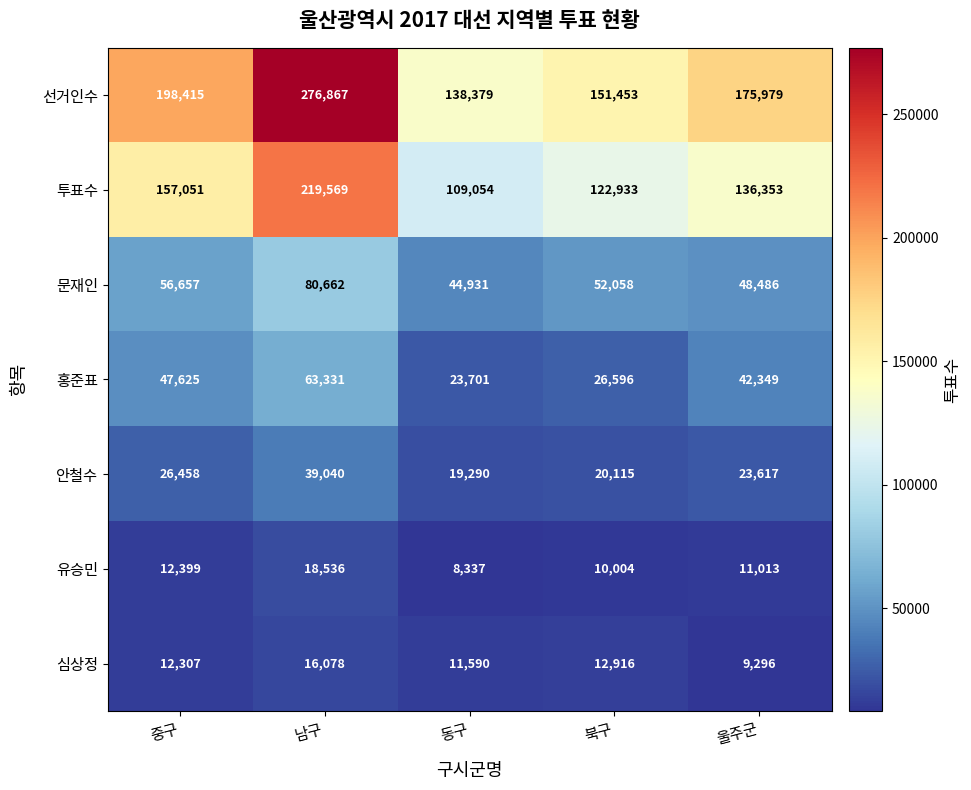

What is the highest value of the 홍준표 series?

63331